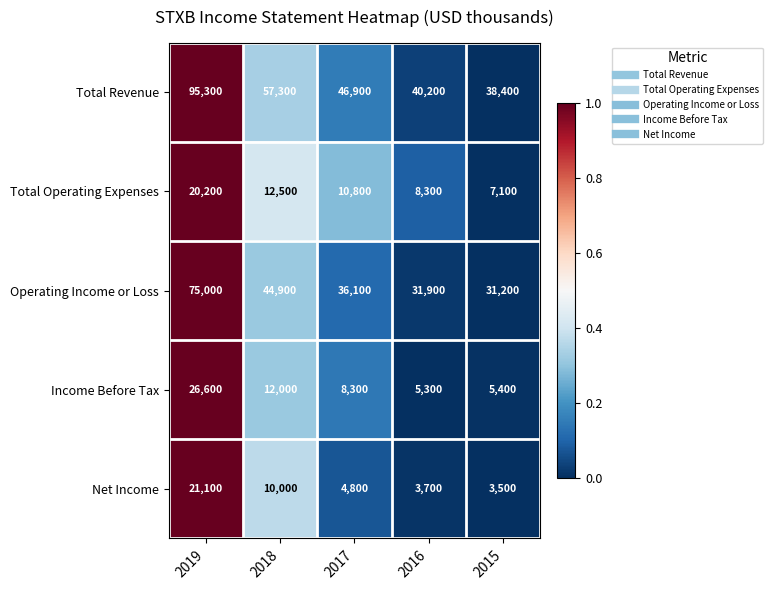

Which series changed the most between 2018 and 2015?

Total Revenue